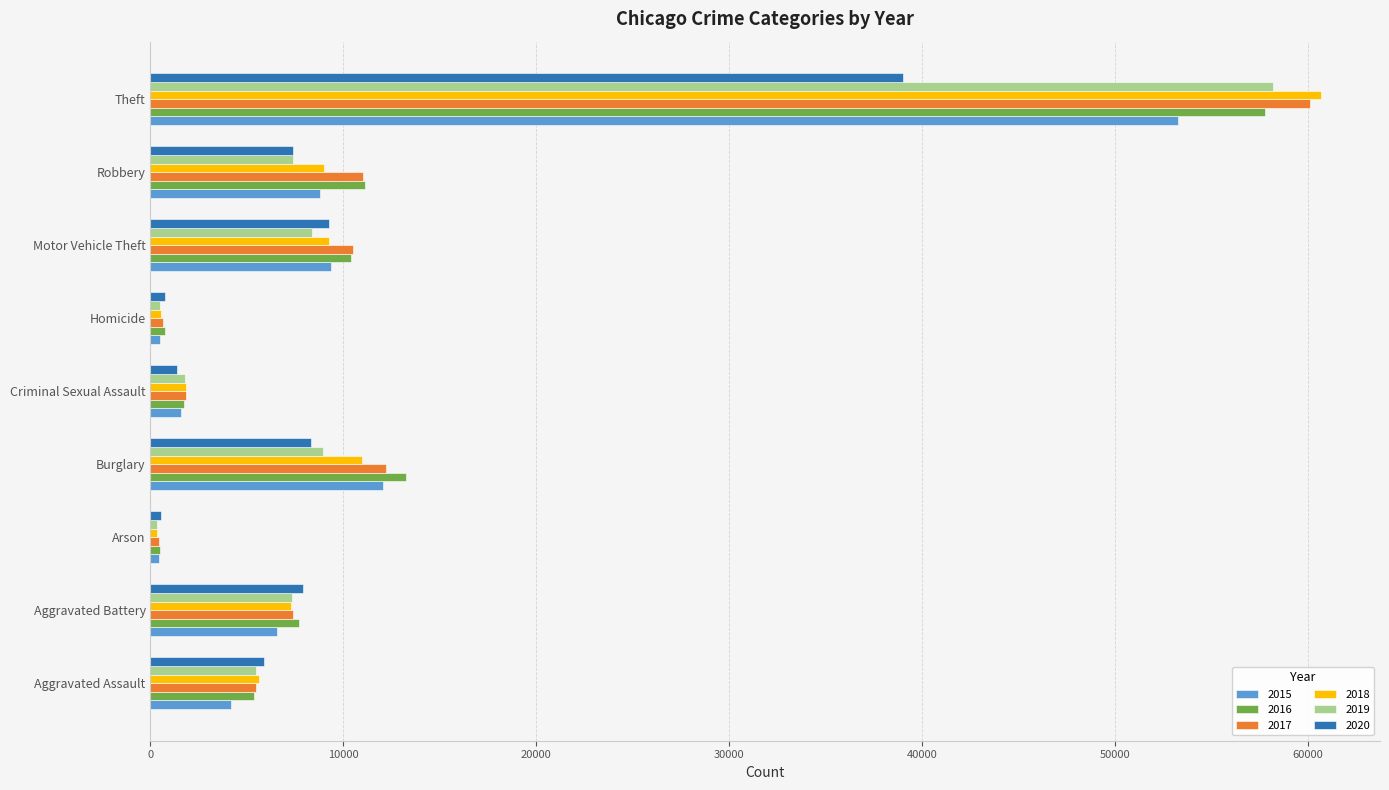

True or false: 2016 has a value of 11170 at Aggravated Battery.

False